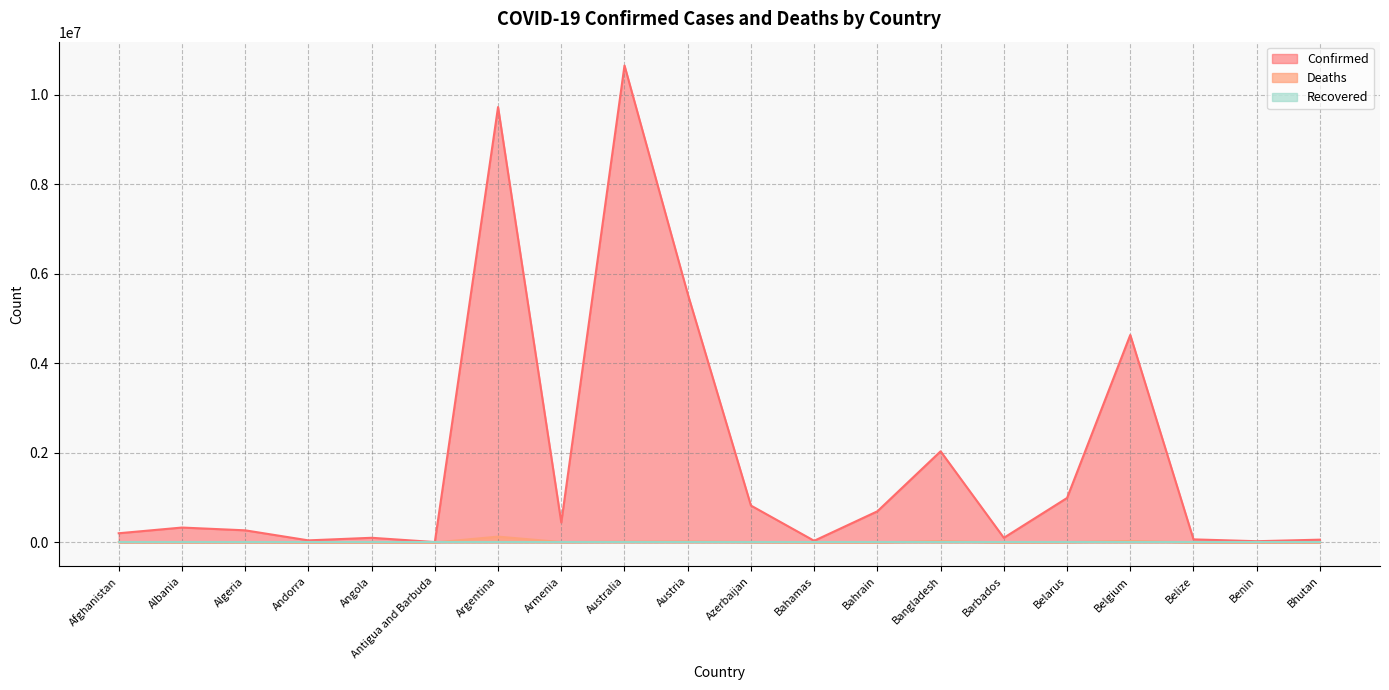

What is the sum of all Deaths values?

279985